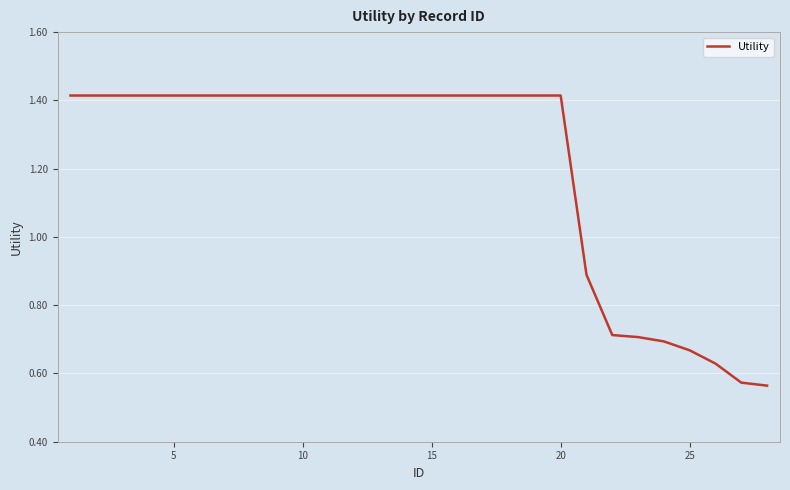

What is the difference between the maximum and minimum values?

0.8